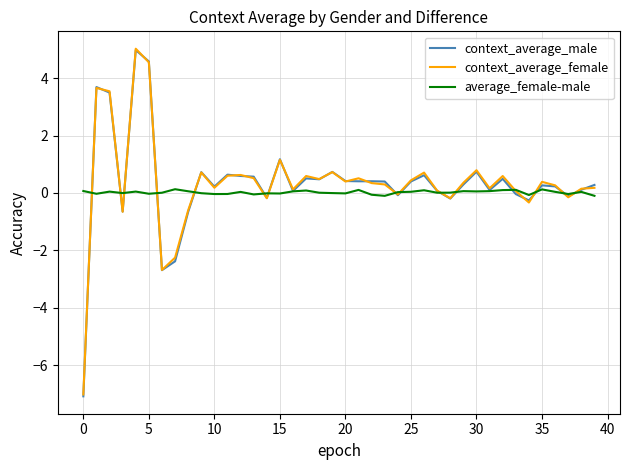

What is the smallest value displayed?

-7.1